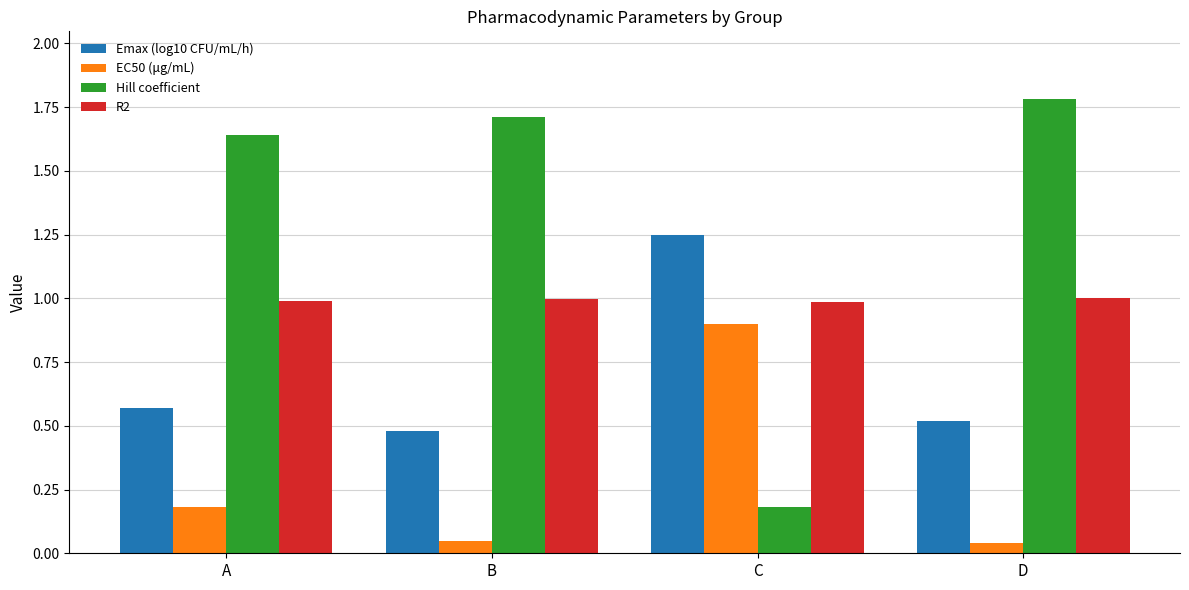

What is the difference between the highest and lowest values at A?

1.5